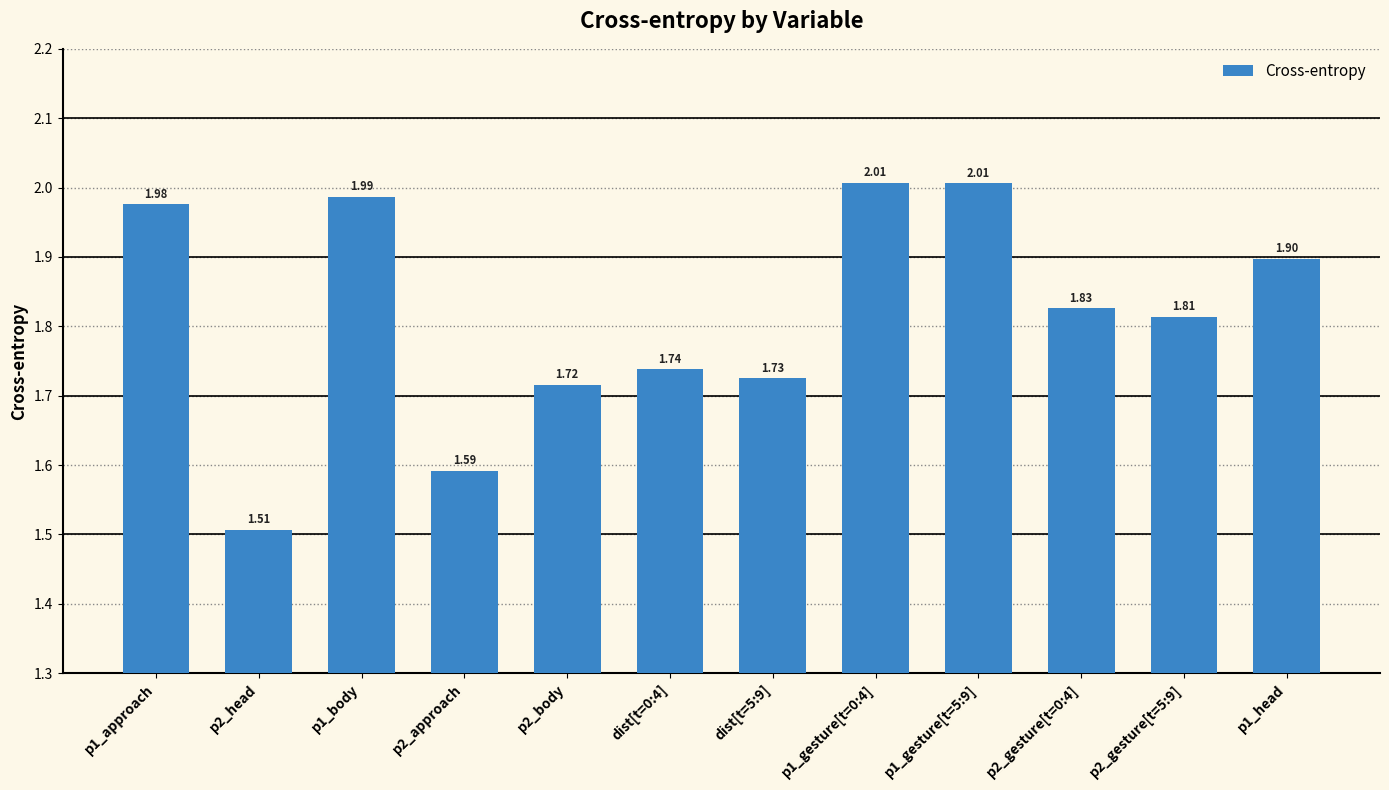

Are the bars horizontal?

No